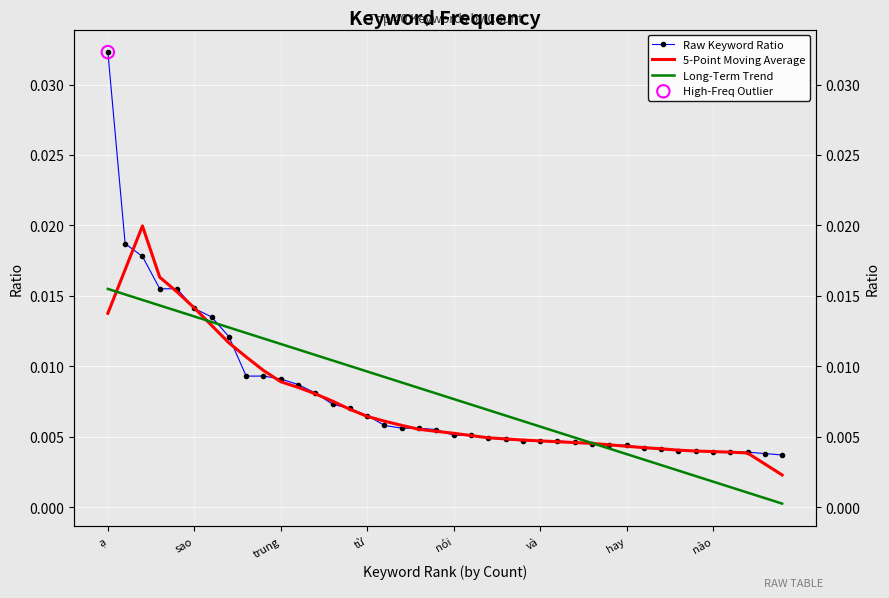

Which series contains the highest Y value?

Raw Keyword Ratio